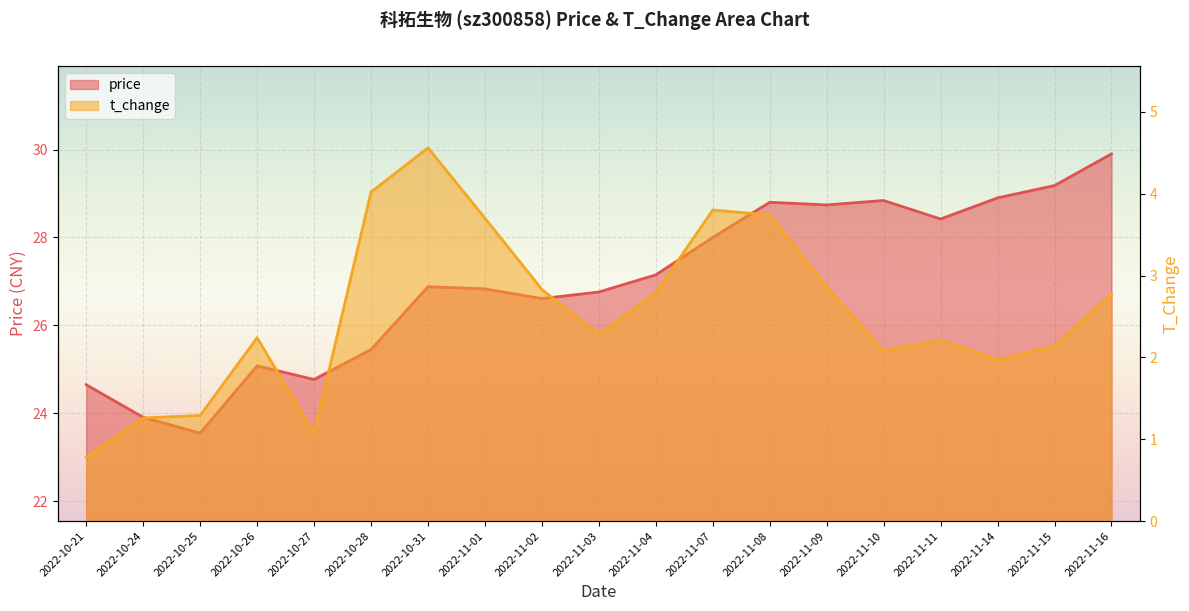

Reading left to right, extract all data points from this chart.

price: 2022-10-21=24.6	2022-10-24=23.9	2022-10-25=23.6	2022-10-26=25.1	2022-10-27=24.8	2022-10-28=25.4	2022-10-31=26.9	2022-11-01=26.8	2022-11-02=26.6	2022-11-03=26.8	2022-11-04=27.1	2022-11-07=28.0	2022-11-08=28.8	2022-11-09=28.7	2022-11-10=28.8	2022-11-11=28.4	2022-11-14=28.9	2022-11-15=29.2	2022-11-16=29.9
t_change: 2022-10-21=0.8	2022-10-24=1.3	2022-10-25=1.3	2022-10-26=2.2	2022-10-27=1.1	2022-10-28=4.0	2022-10-31=4.6	2022-11-01=3.7	2022-11-02=2.8	2022-11-03=2.3	2022-11-04=2.8	2022-11-07=3.8	2022-11-08=3.7	2022-11-09=2.9	2022-11-10=2.1	2022-11-11=2.2	2022-11-14=2.0	2022-11-15=2.1	2022-11-16=2.8